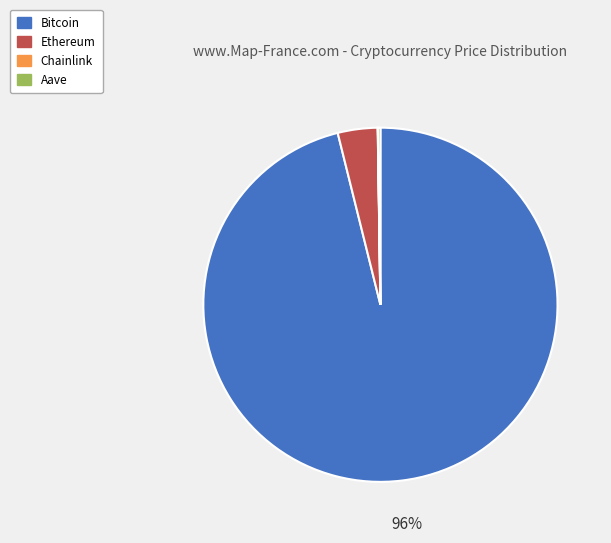

Does Ethereum represent more than half of the total?

No